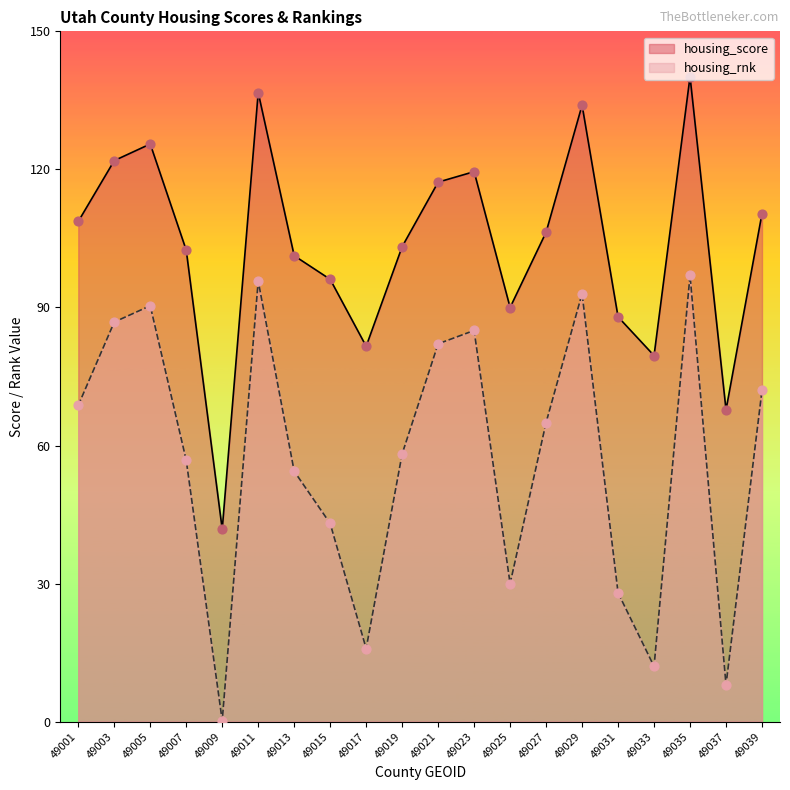

Which series has the largest total across all categories?

housing_score